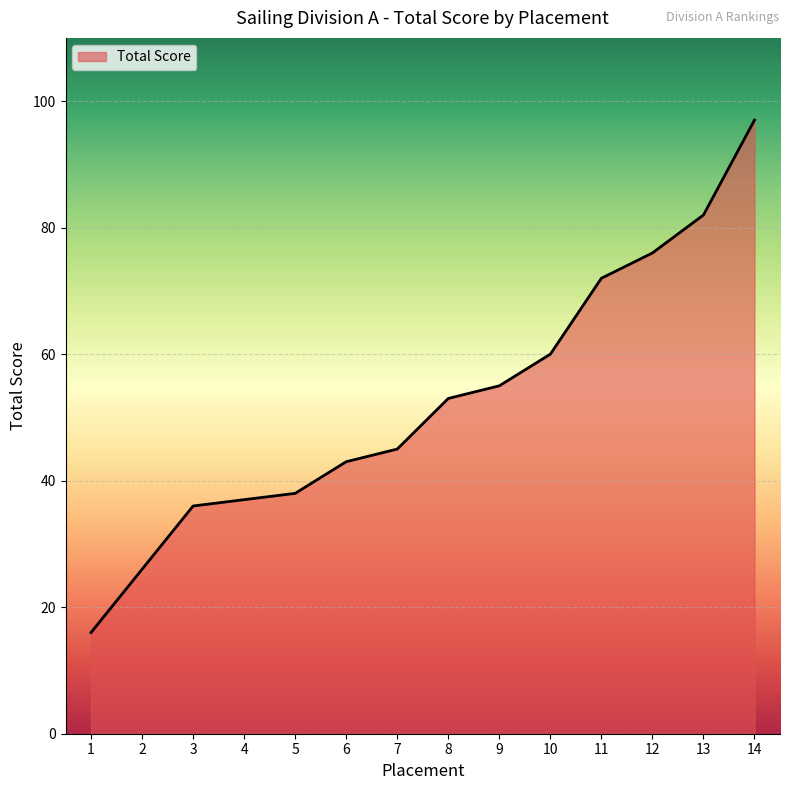

Reading right to left, what are all the values shown in this chart?

97	82	76	72	60	55	53	45	43	38	37	36	26	16